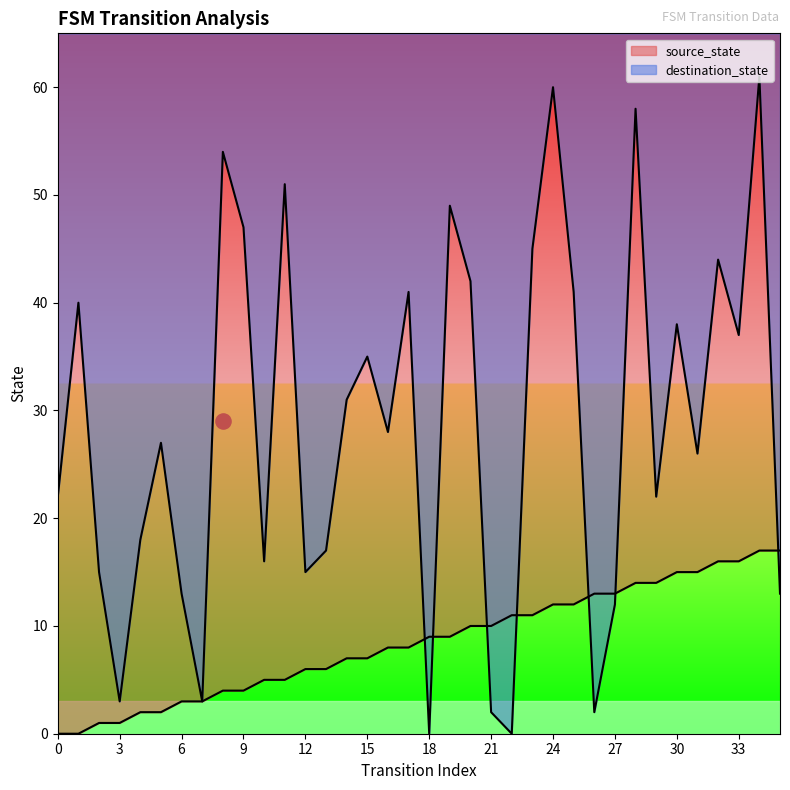

Which series has the largest total across all categories?

destination_state